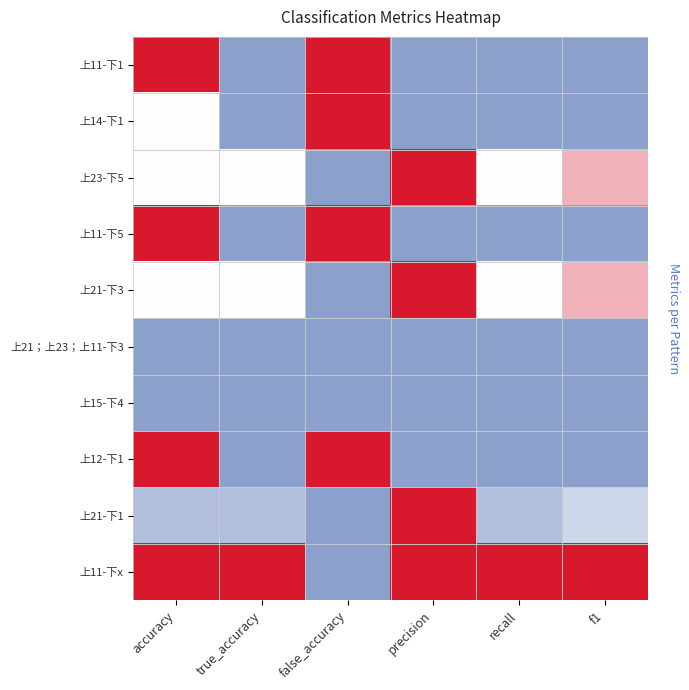

At which category does the chart reach its minimum across all series?

true_accuracy